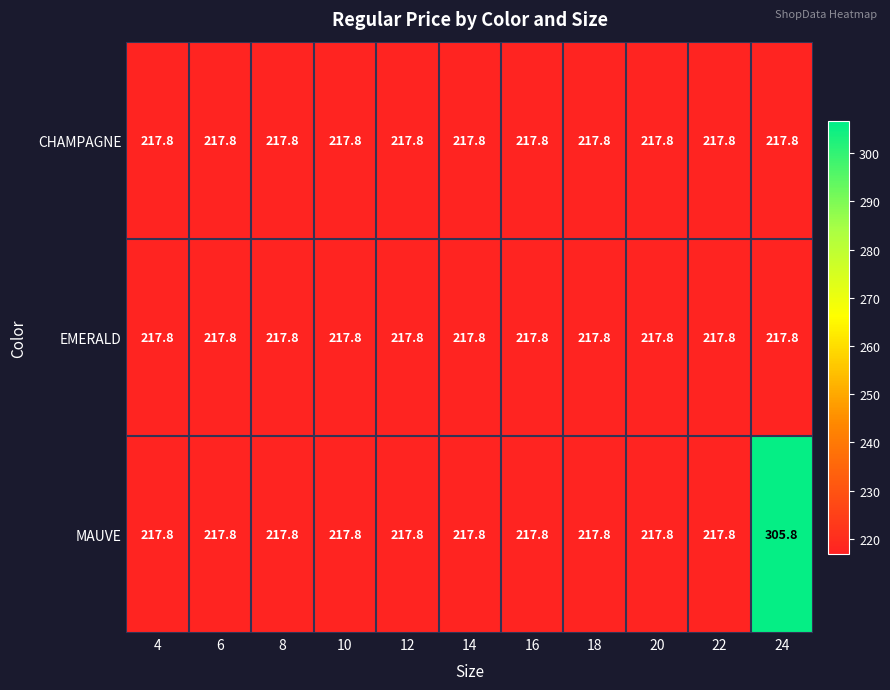

What is the lowest value of the CHAMPAGNE series?

217.8